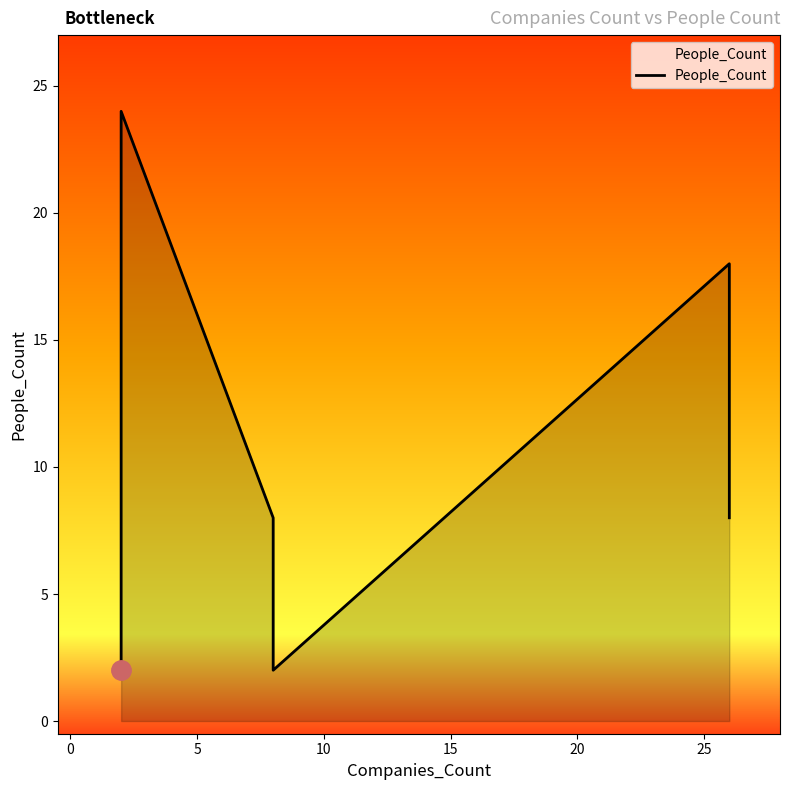

What is the maximum value shown in the chart?

24